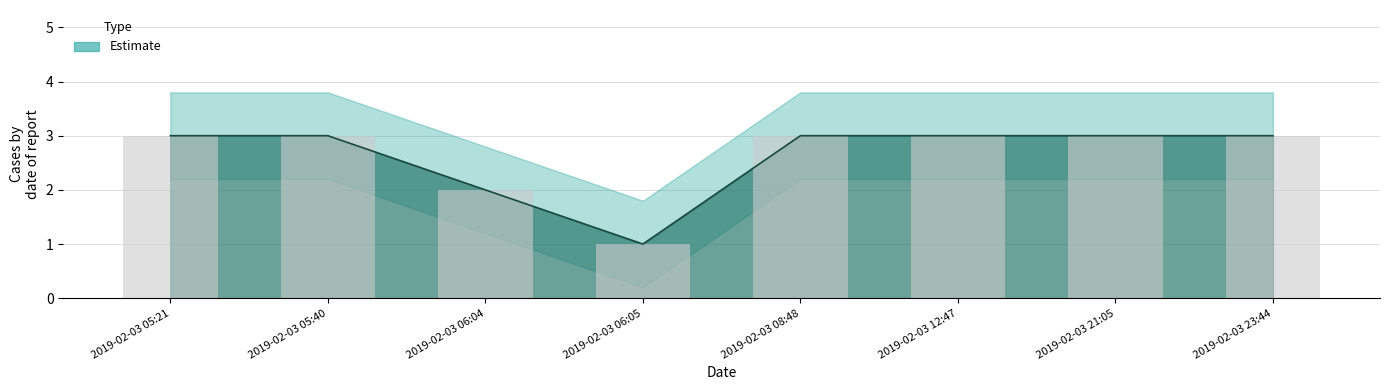

Reading right to left, transcribe all the data shown in this chart.

3	3	3	3	1	2	3	3